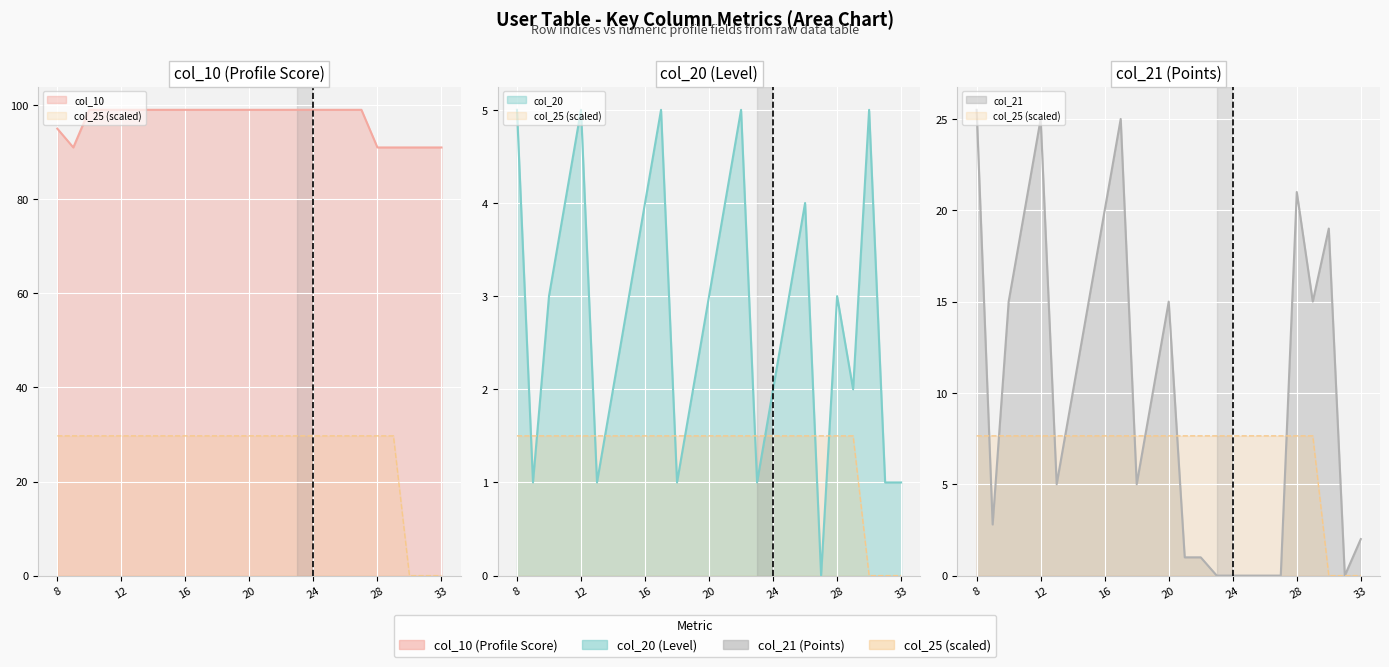

At which category does col_10 reach its first local valley?

9